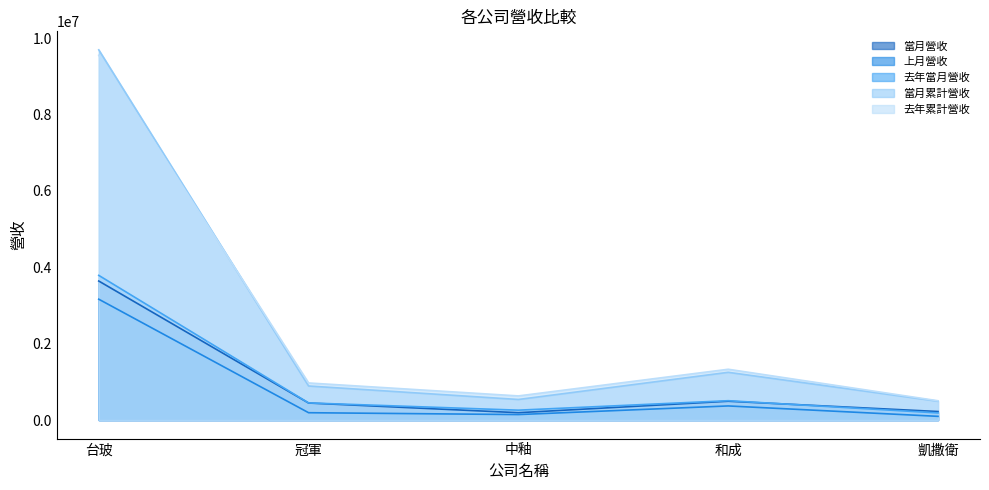

At which category is the sum across all series the highest?

台玻